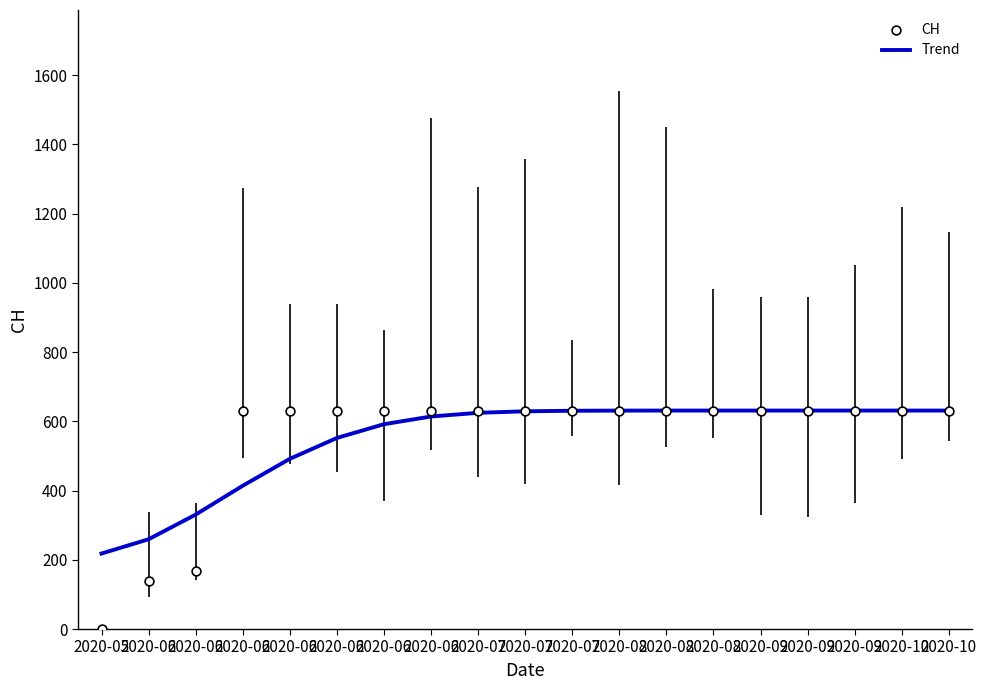

Which series has the largest total across all categories?

CH